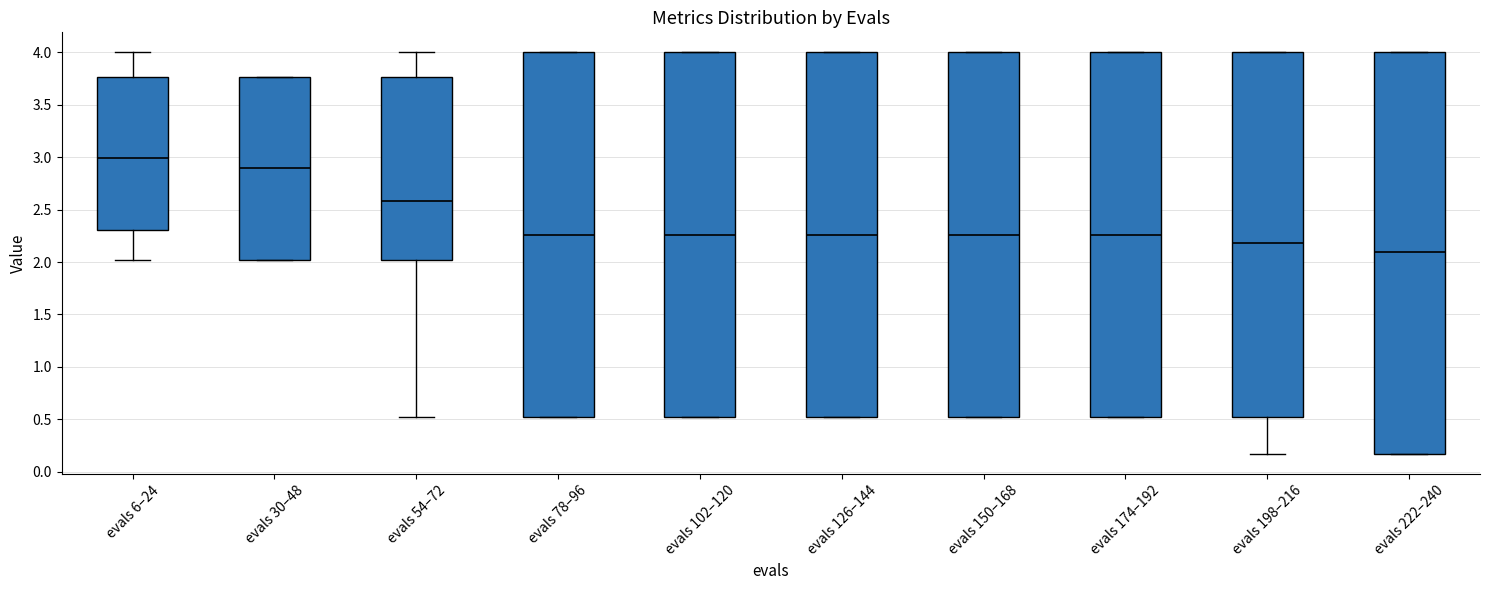

Which box is the tallest, from its lower edge to its upper edge?

evals 222–240